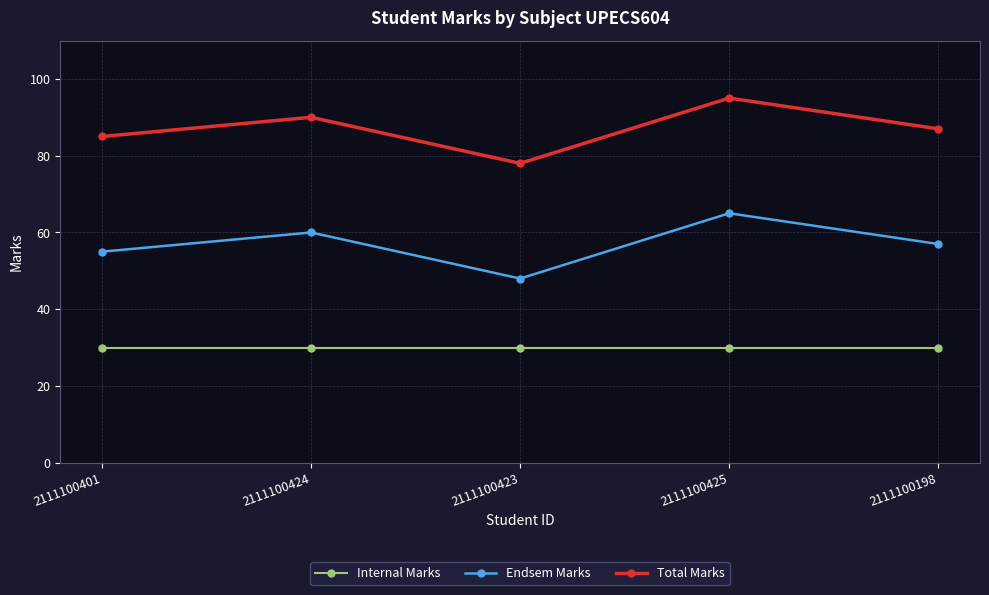

What is the sum of all Endsem Marks values?

285